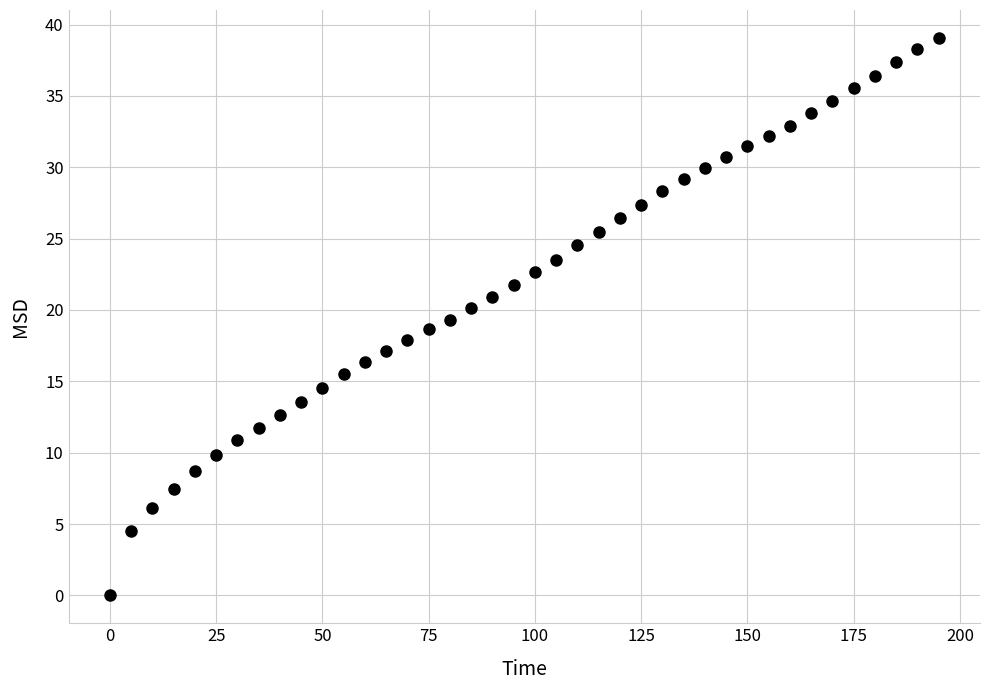

What is the range of X values (max minus min)?

195.0